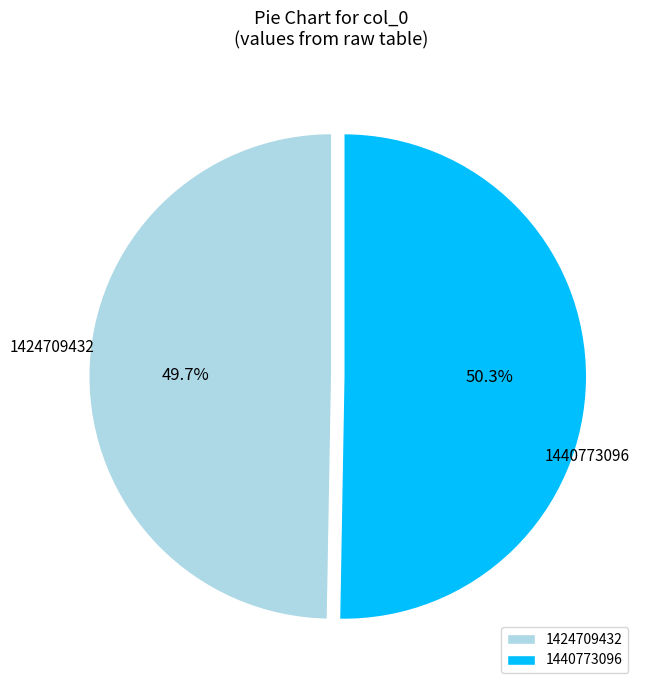

Do 1440773096 and 1424709432 together represent more than half of the pie?

Yes